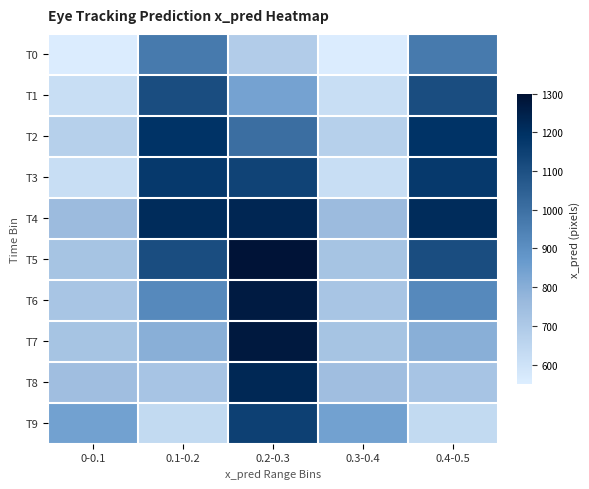

Count the number of data series in this chart.

10